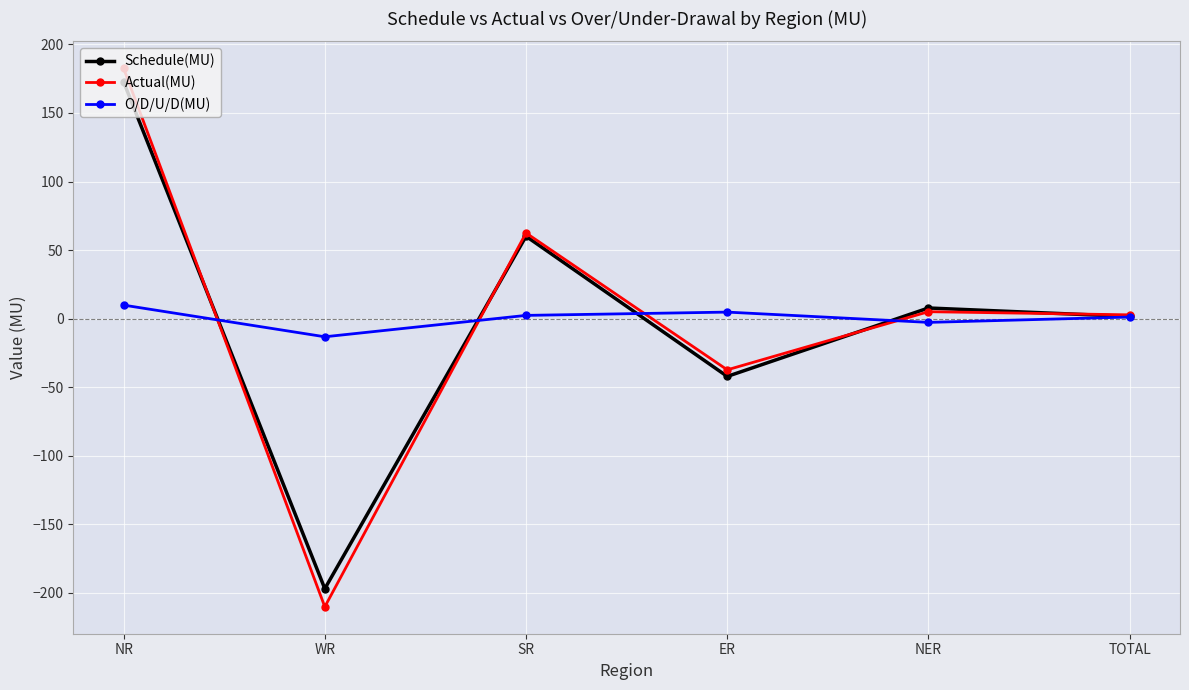

What is the highest value of the Schedule(MU) series?

172.7